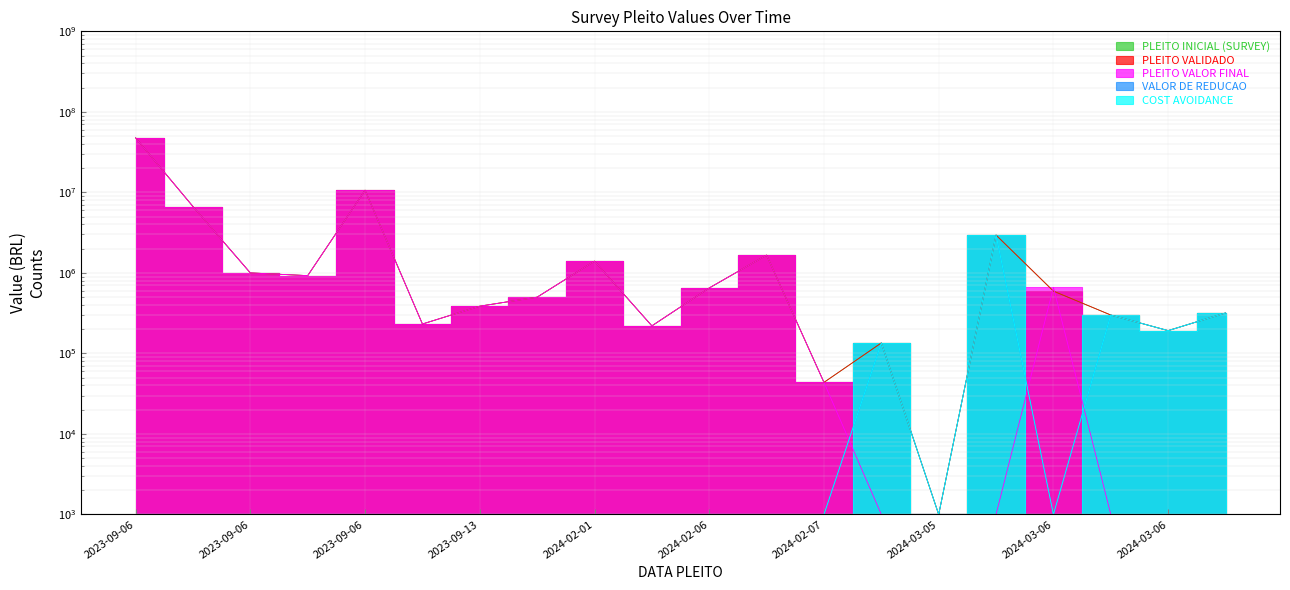

What is the maximum value for PLEITO VALOR FINAL?

47553000.0